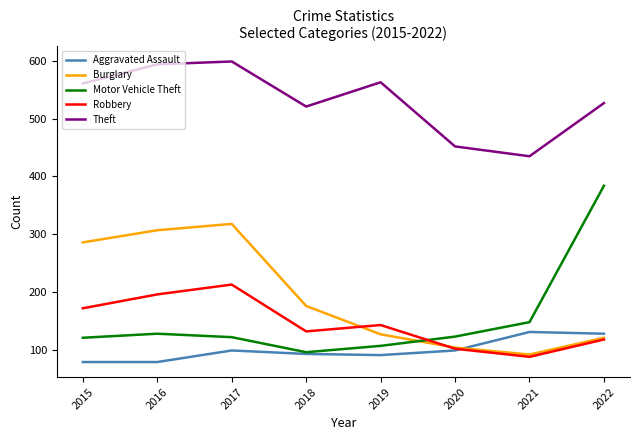

At how many categories does at least one series exceed 319?

8